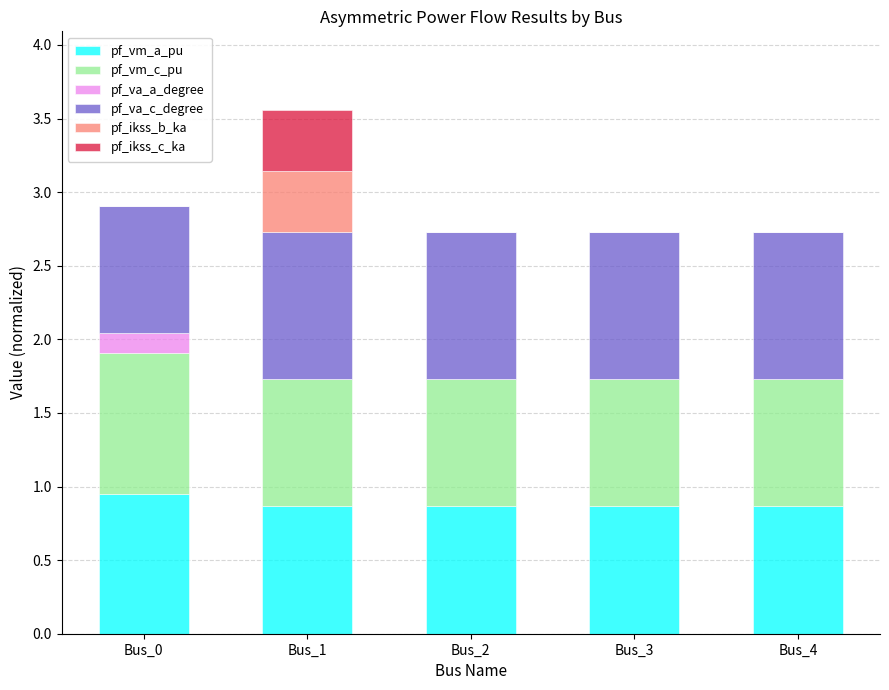

Does the chart contain stacked bars?

Yes